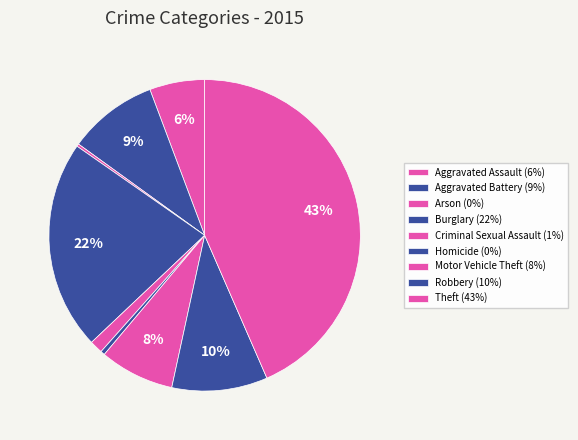

What is the smallest slice in the pie chart?

Arson